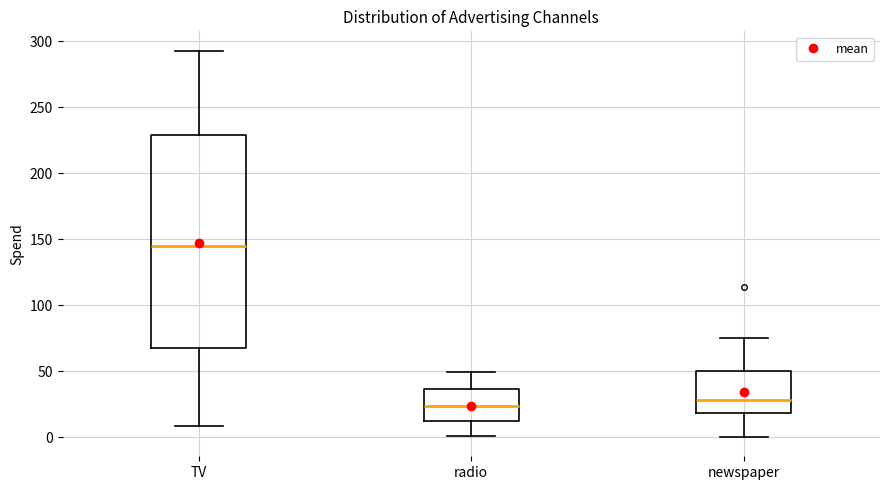

Reading left to right, transcribe this box plot: for each box, give where its median line is, the range the box spans, and where its two whiskers end, as read against the y-axis. The values are not printed on the chart, so give them approximately, as read against the axis.

TV: median 145, box 65 to 230, whiskers 10 to 295
radio: median 25, box 10 to 35, whiskers 0 to 50
newspaper: median 30, box 20 to 50, whiskers 0 to 75